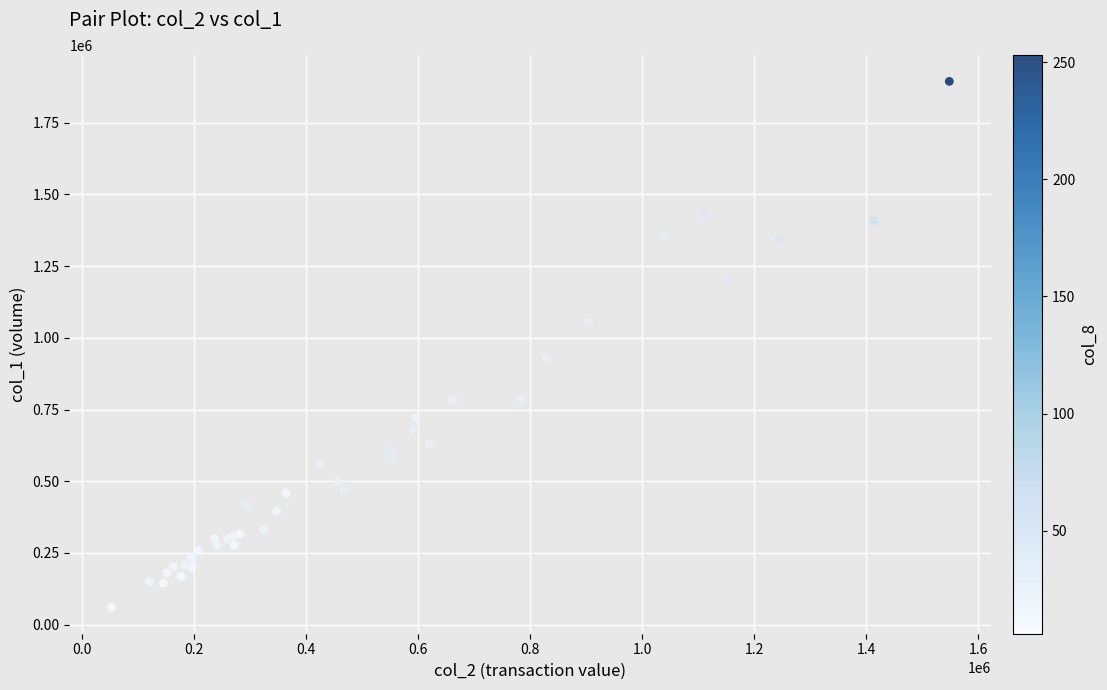

What Y value in the scatter plot is closest to 977000?

929000